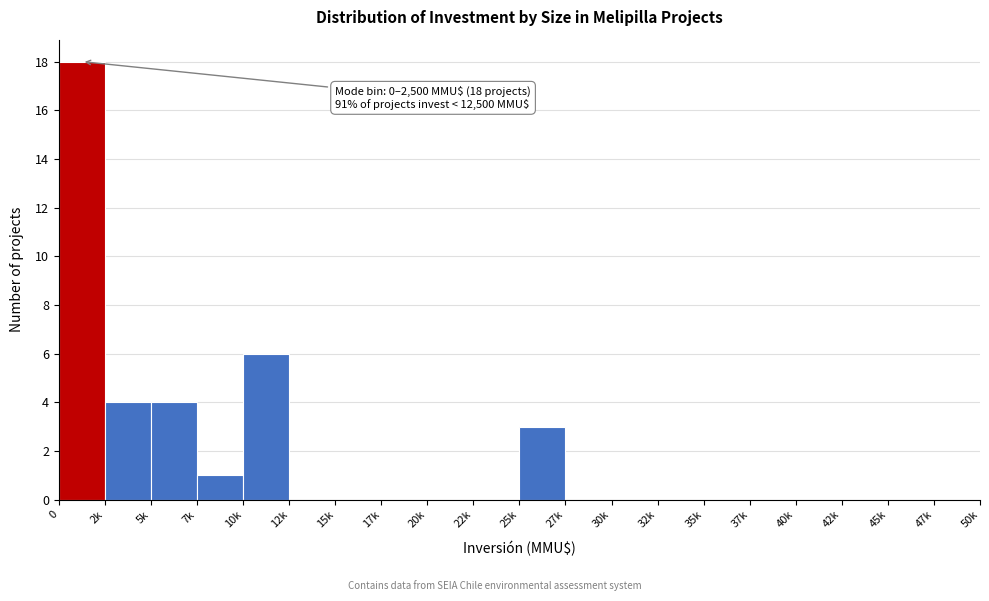

Reading left to right, list all the values displayed in this chart.

0=18	2k=4	5k=4	7k=1	10k=6	12k=0	15k=0	17k=0	20k=0	22k=0	25k=3	27k=0	30k=0	32k=0	35k=0	37k=0	40k=0	42k=0	45k=0	47k=0